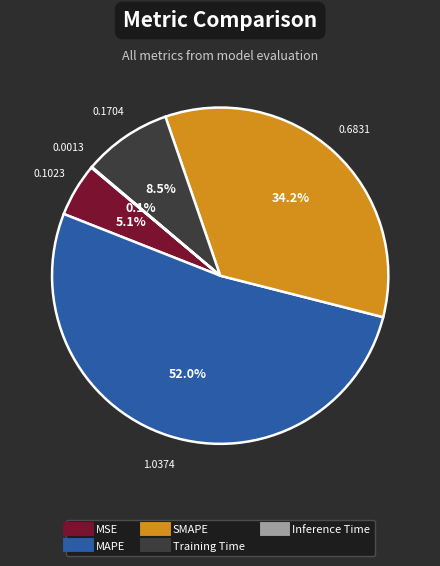

Does any single category account for the majority?

Yes